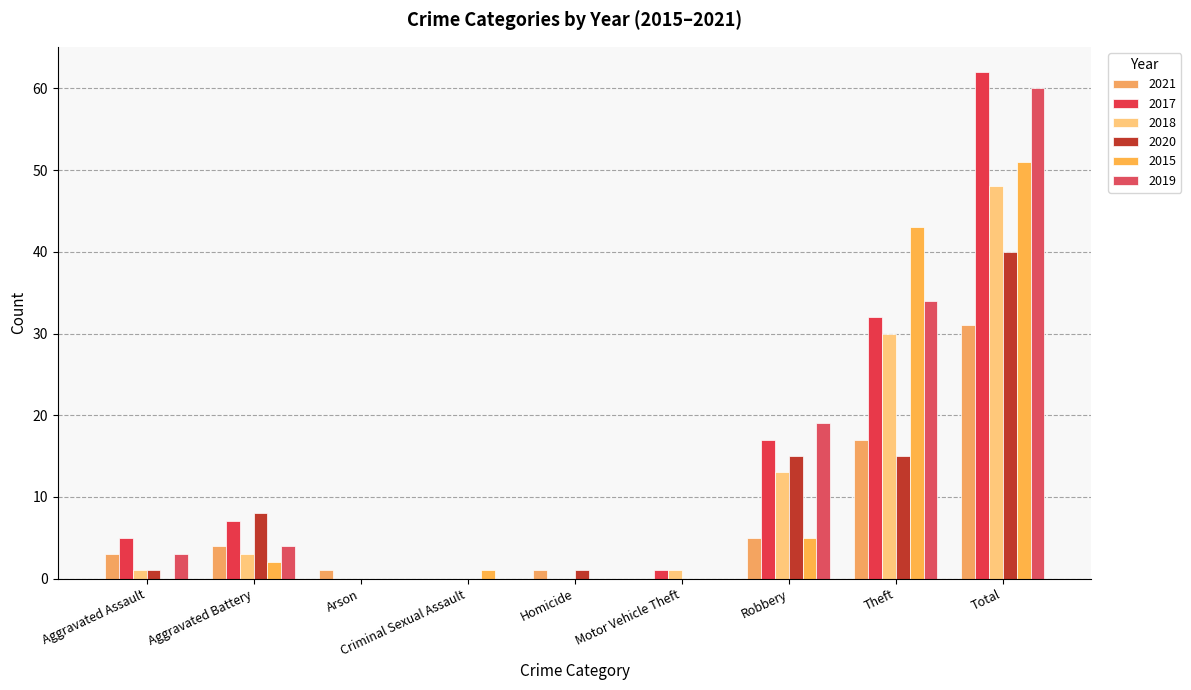

What is the total value across all series at Aggravated Assault?

13